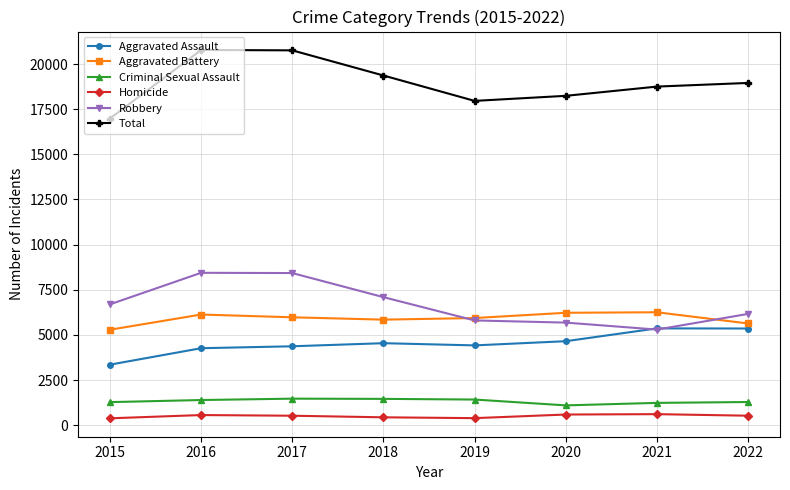

True or false: Robbery has a value of 5800 at 2019.

True